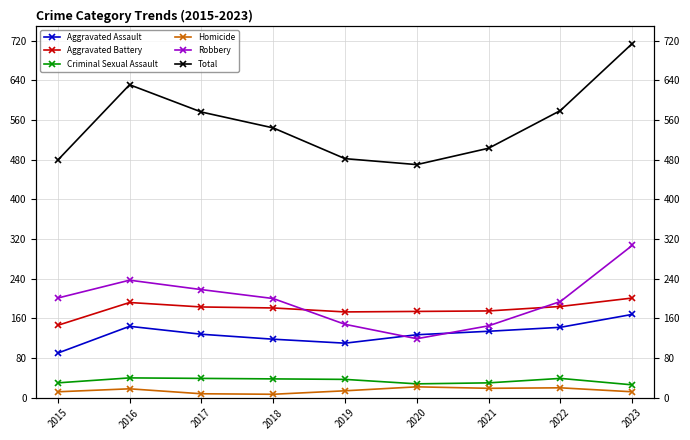

What is the difference between the highest and lowest values at 2022?

559